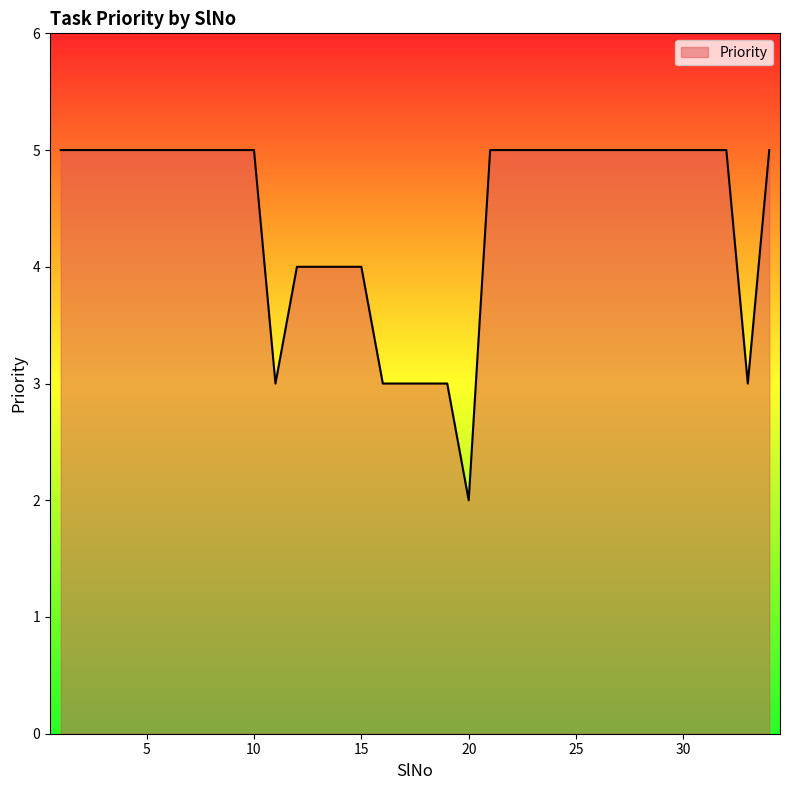

What is the difference between the maximum and minimum values?

3